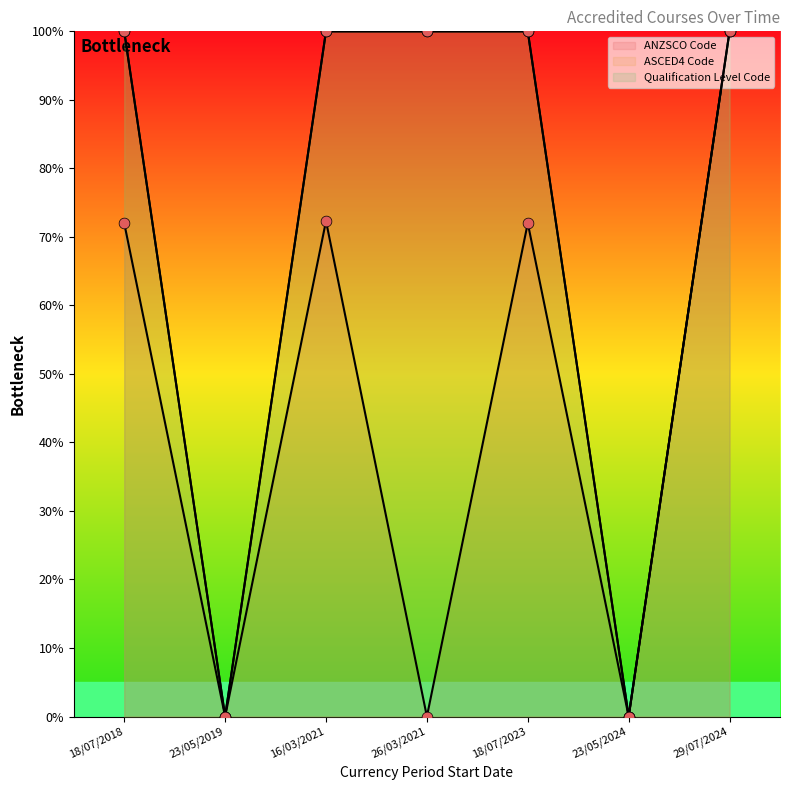

At which category is the sum across all series the highest?

29/07/2024